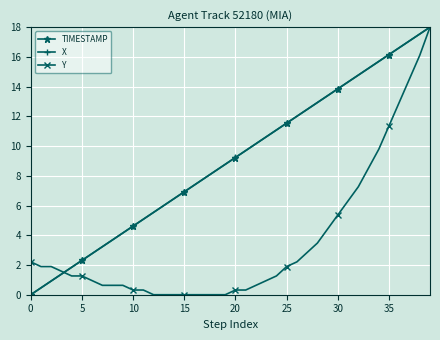

What is the value of the TIMESTAMP point at the 25th from the left?

11.1